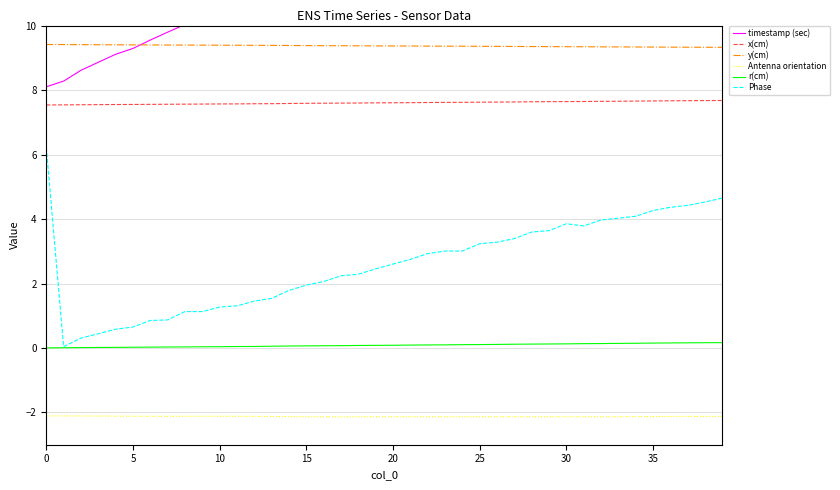

True or false: y(cm) and x(cm) cross at least once.

False